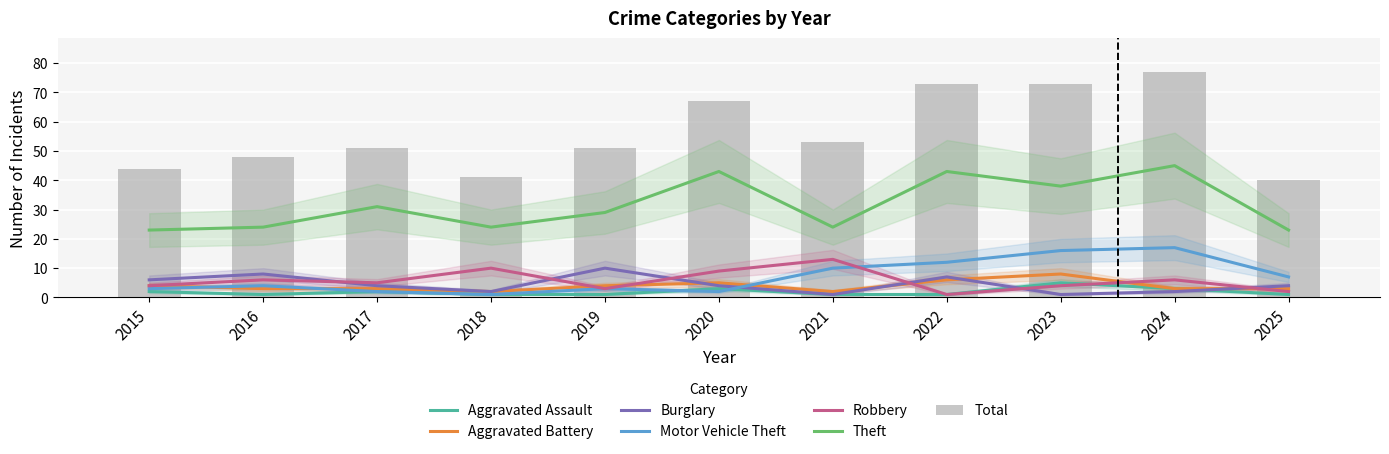

Reading left to right, transcribe all the data shown in this chart.

Aggravated Assault: 2015=2	2016=1	2017=2	2018=1	2019=1	2020=3	2021=1	2022=1	2023=5	2024=3	2025=1
Aggravated Battery: 2015=4	2016=3	2017=3	2018=2	2019=4	2020=5	2021=2	2022=6	2023=8	2024=3	2025=3
Burglary: 2015=6	2016=8	2017=4	2018=2	2019=10	2020=4	2021=1	2022=7	2023=1	2024=2	2025=4
Motor Vehicle Theft: 2015=3	2016=4	2017=2	2018=1	2019=3	2020=2	2021=10	2022=12	2023=16	2024=17	2025=7
Robbery: 2015=4	2016=6	2017=5	2018=10	2019=3	2020=9	2021=13	2022=1	2023=4	2024=6	2025=2
Theft: 2015=23	2016=24	2017=31	2018=24	2019=29	2020=43	2021=24	2022=43	2023=38	2024=45	2025=23